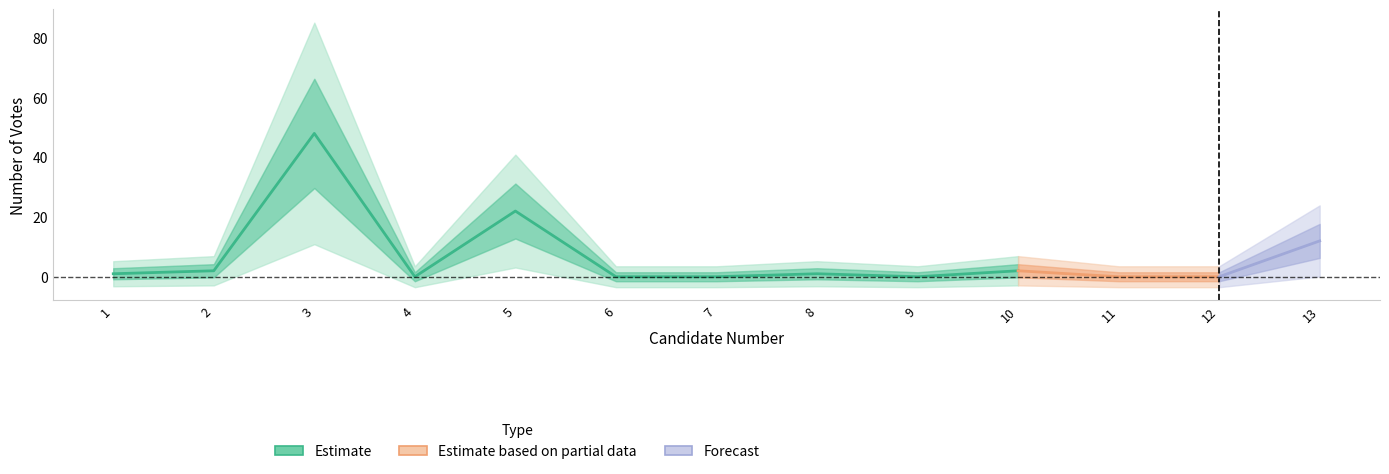

At which category does the chart reach its minimum across all series?

4